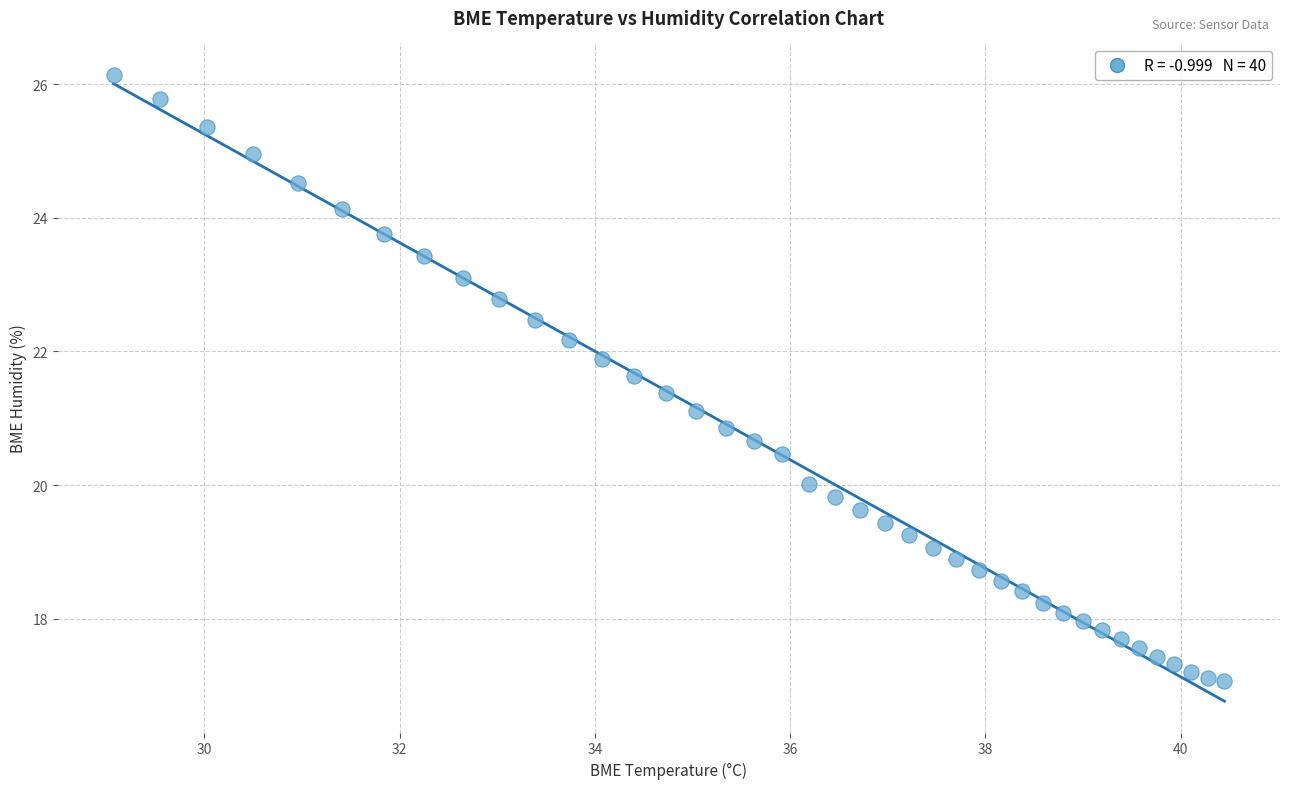

What is the range of X values (max minus min)?

11.4